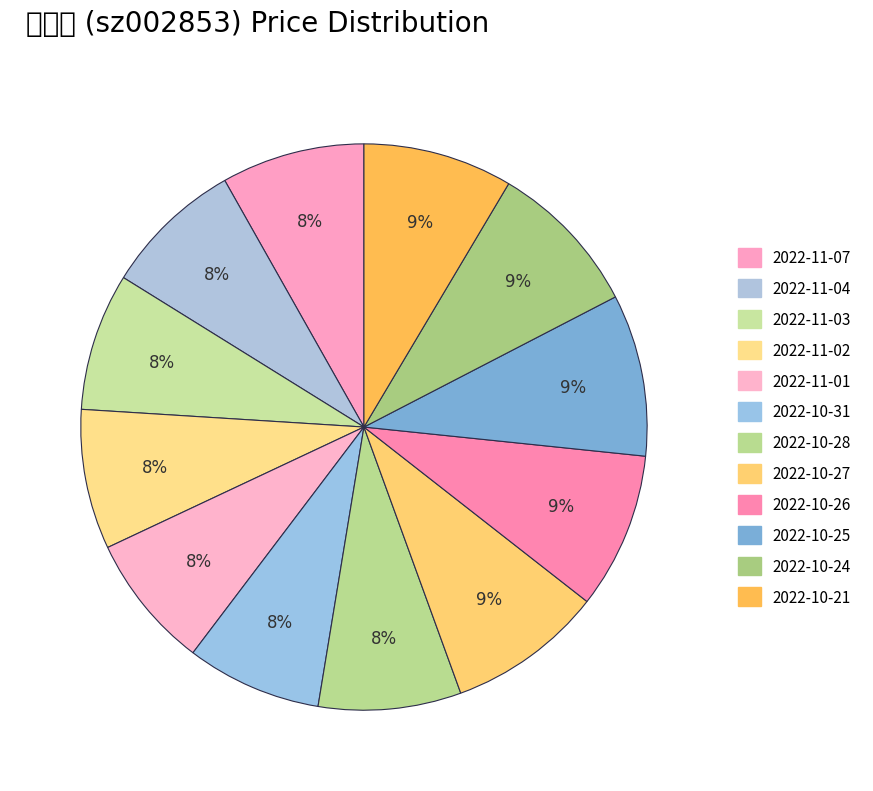

To the nearest percent, what percentage of the pie is 2022-10-24?

9%